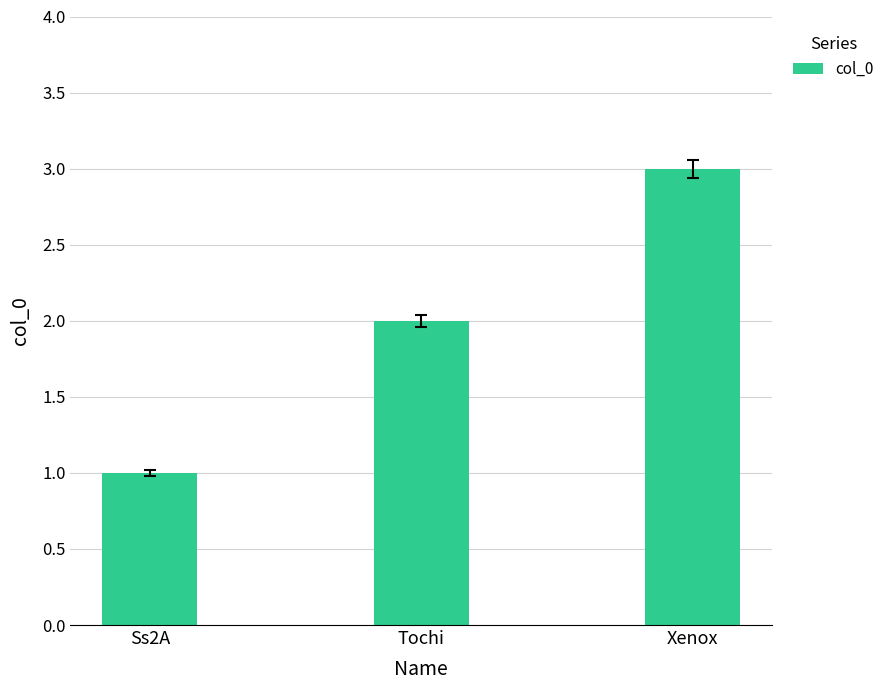

What is the minimum value shown in the chart?

1